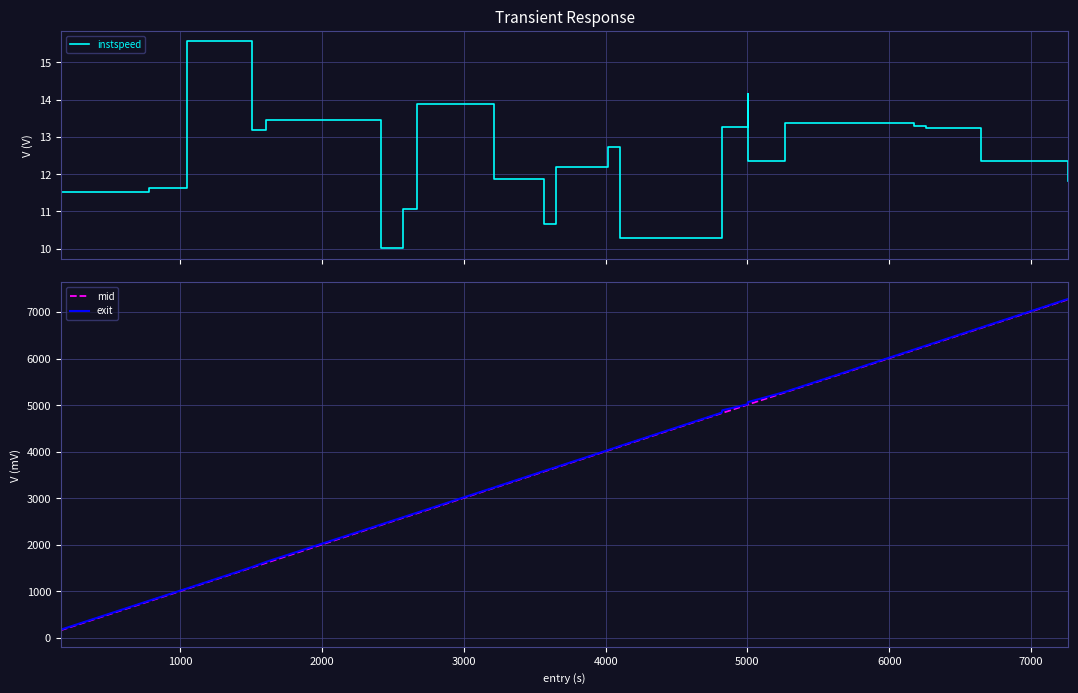

Rank the series by their maximum value, from lowest to highest.

instspeed, mid, exit